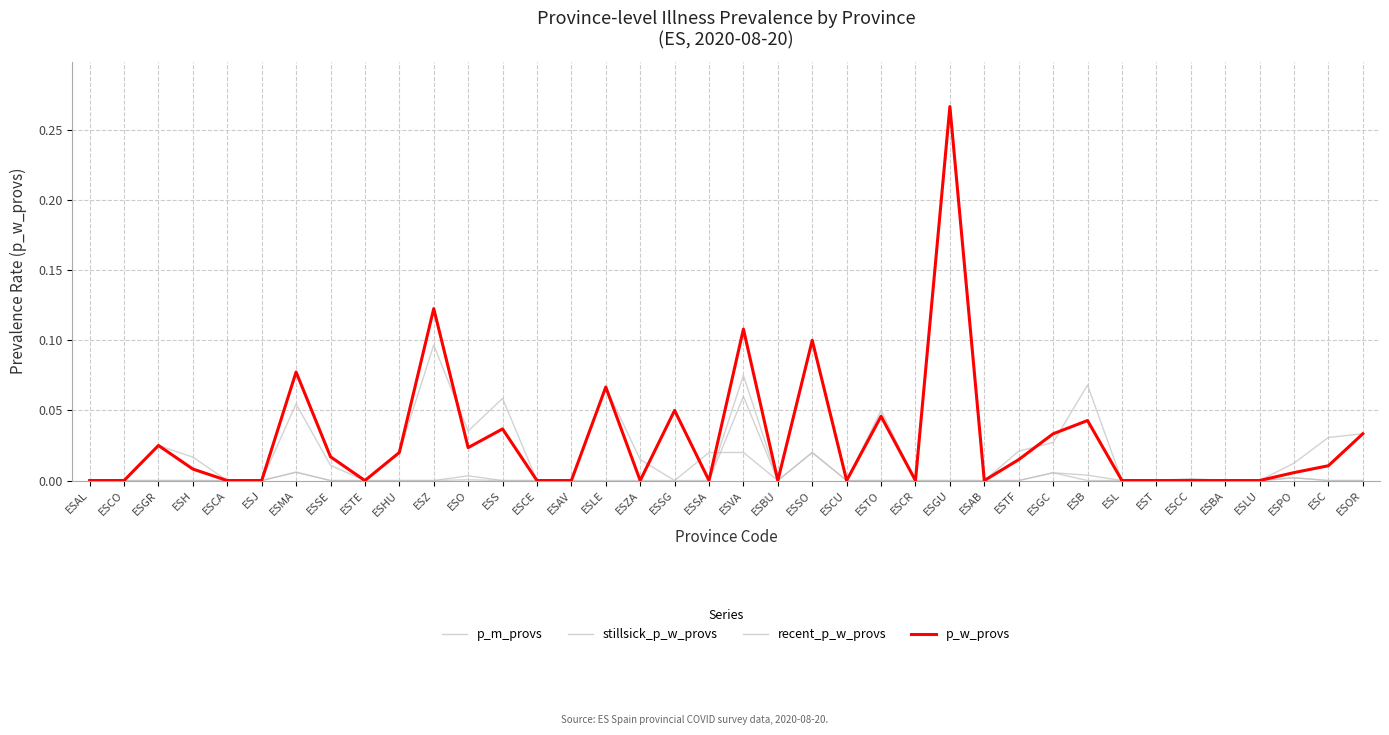

Which label corresponds to the smallest value in the chart?

ESAL